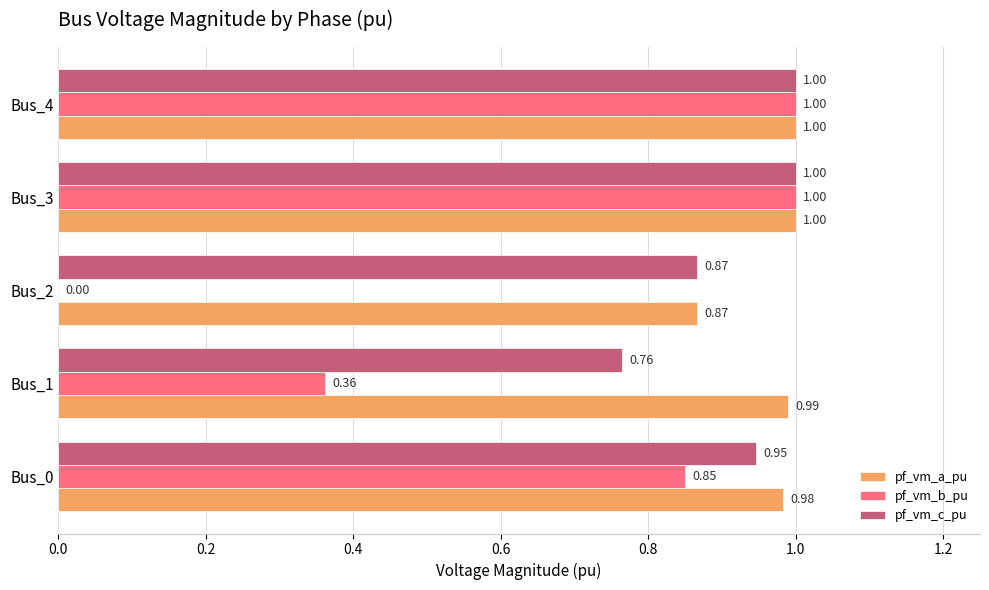

Which series has the widest spread of values?

pf_vm_b_pu